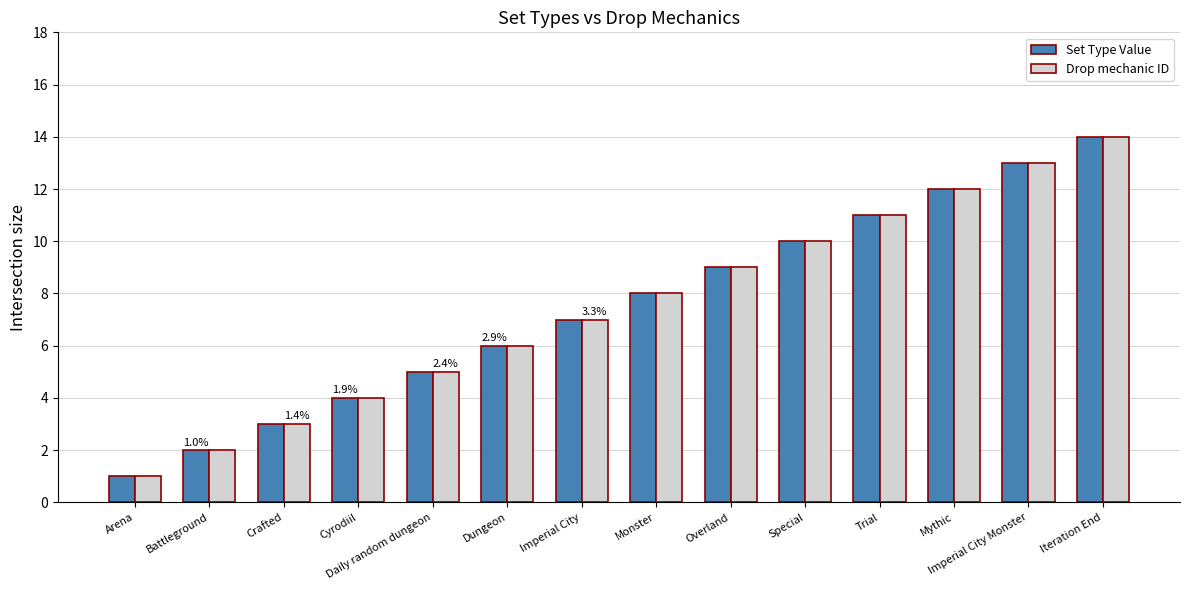

What is the value of the Drop mechanic ID bar at the 7th from the left?

7